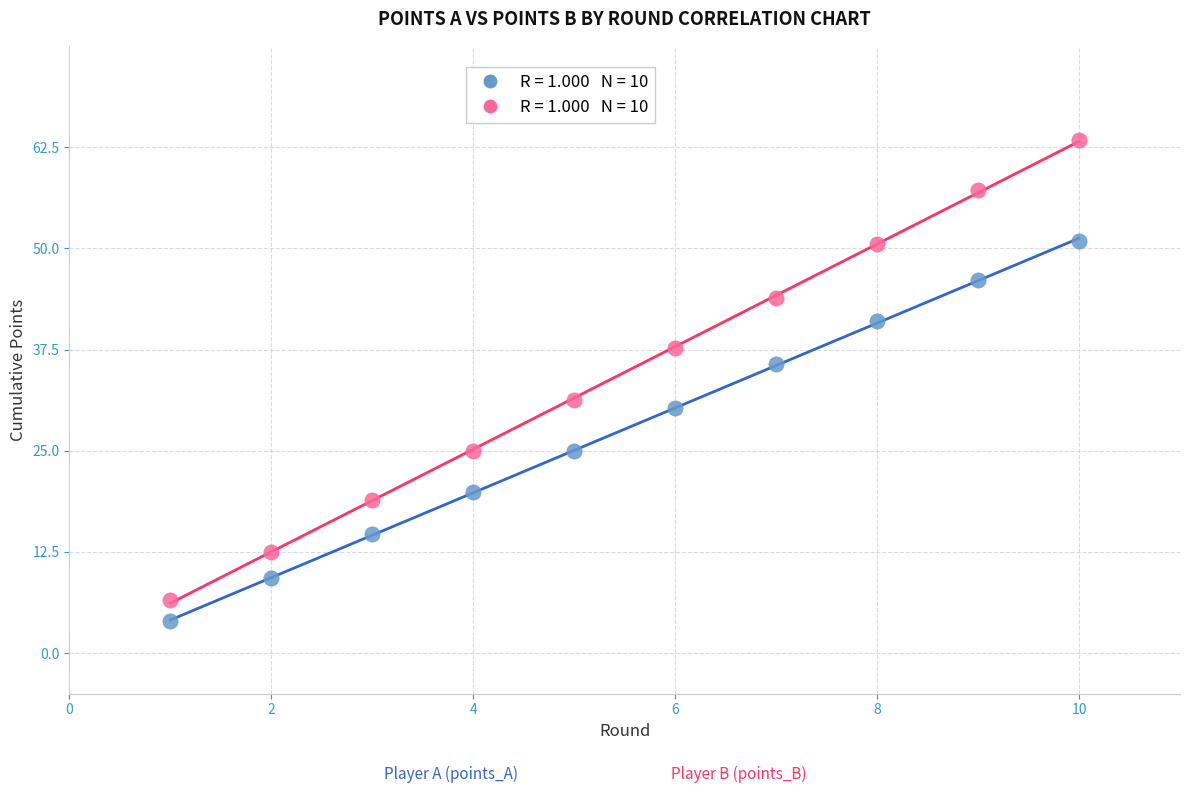

Across all series, what Y value is closest to 33?

31.2